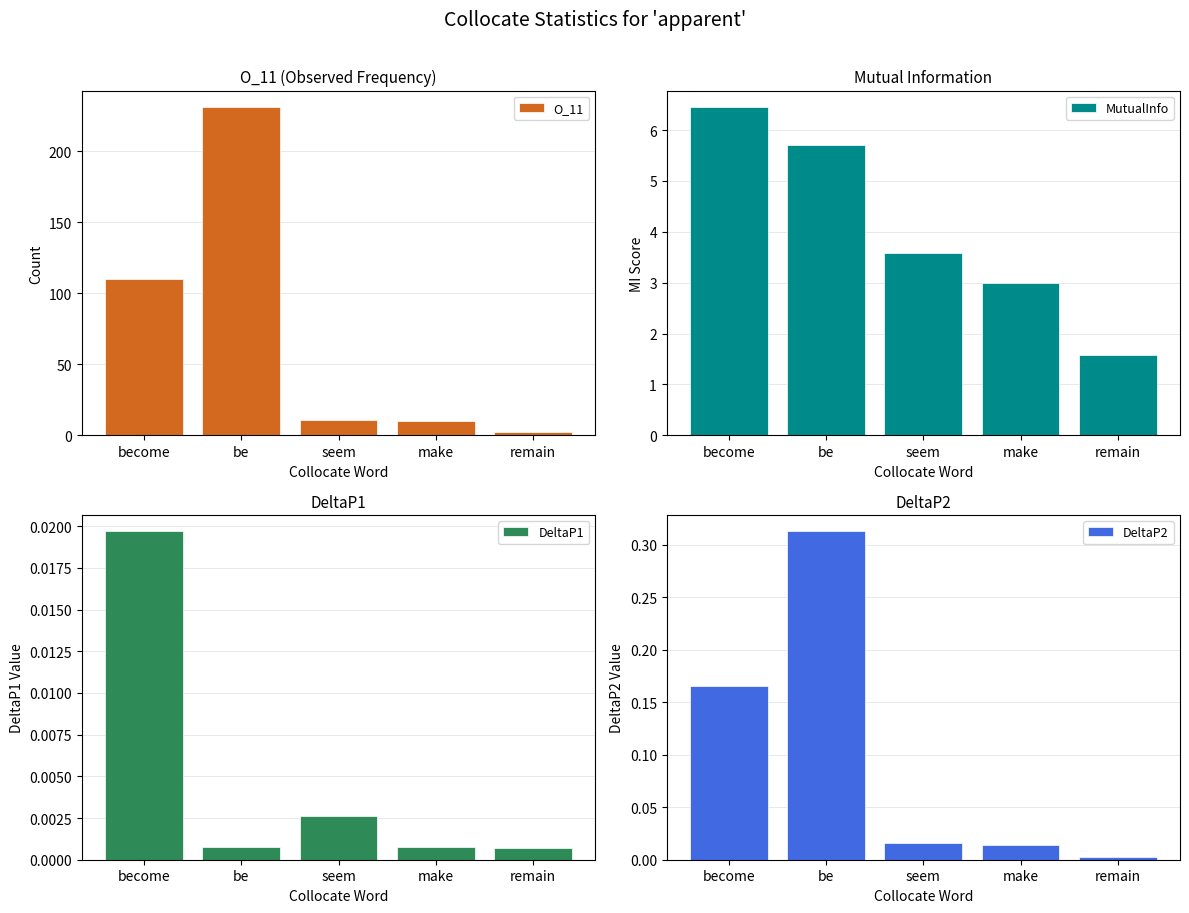

Which series has the largest range (max minus min)?

O_11